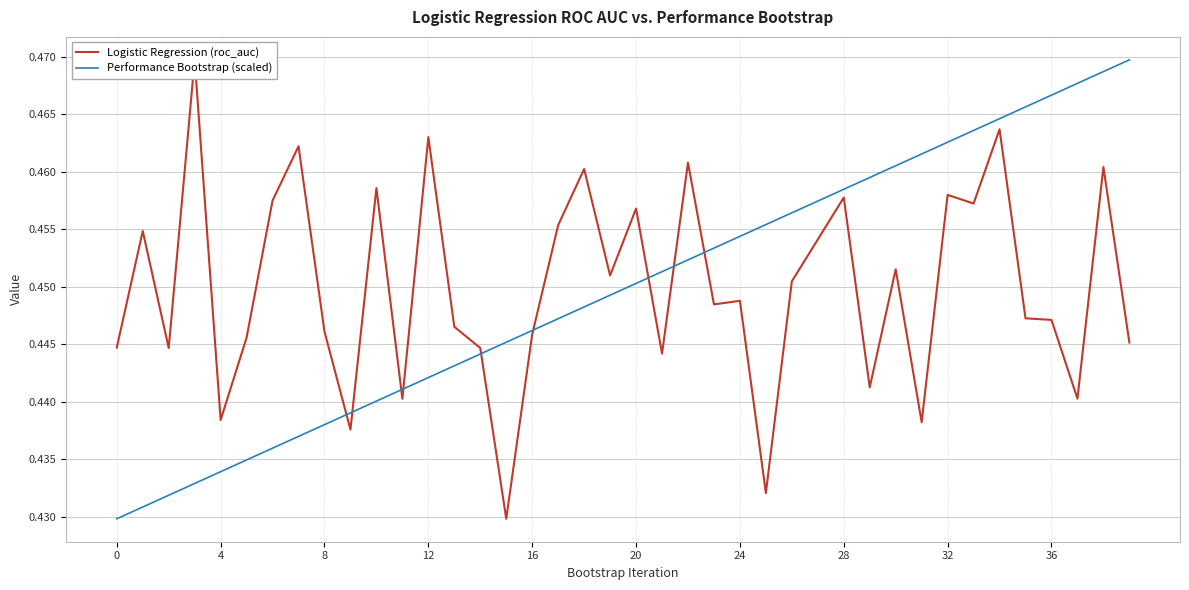

What is the sum of all Performance Bootstrap (scaled) values?

18.0